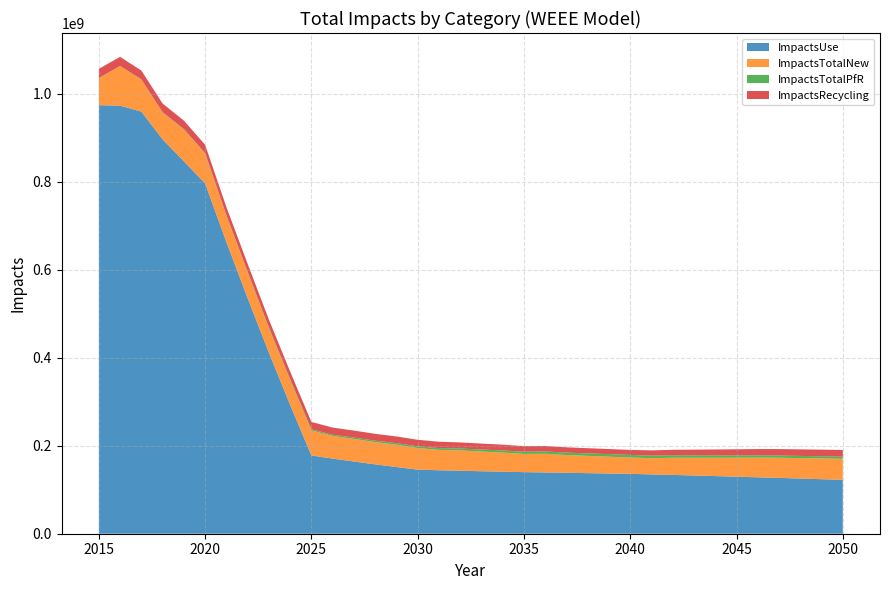

Reading left to right, what are all the values shown in this chart?

ImpactsUse: 2015=974091301.8	2016=973165753.6	2017=959530040.2	2018=896523660.8	2019=846610387.9	2020=796303789.3	2021=663126014.7	2022=535427069.1	2023=411650775.3	2024=292931384.4	2025=177874671.6	2026=170769733.9	2027=164129296.6	2028=157716022.9	2029=151646904.3	2030=145659047.7	2031=144317615.5	2032=143159104.1	2033=142049373.4	2034=141030712.1	2035=139978373.9	2036=139289419.9	2037=138498691.7	2038=137709482.5	2039=136897109.7	2040=136067334.0	2041=134893401.7	2042=133699277.5	2043=132394686.8	2044=131036131.8	2045=129654096.7	2046=128281138.3	2047=126888101.9	2048=125432371.4	2049=123956503.7	2050=122503929.0
ImpactsTotalNew: 2015=61541587.9	2016=89890500.1	2017=72708962.7	2018=60928166.0	2019=72244390.2	2020=67789841.1	2021=59525850.2	2022=58467741.9	2023=55491312.3	2024=56293611.4	2025=56957859.2	2026=51396599.9	2027=51387898.0	2028=50491347.1	2029=50688522.5	2030=49126921.9	2031=46310049.8	2032=46092658.8	2033=44739147.4	2034=43448702.1	2035=41391454.1	2036=42442694.2	2037=40365163.7	2038=39279592.9	2039=38206586.6	2040=37167184.7	2041=36834077.3	2042=38992621.0	2043=40256370.6	2044=41643362.8	2045=43118286.4	2046=44688148.0	2047=45861789.0	2048=46483373.7	2049=47213745.5	2050=47845140.6
ImpactsTotalPfR: 2015=44254.8	2016=283712.9	2017=525201.9	2018=770299.1	2019=1018884.3	2020=1270426.7	2021=1538338.3	2022=1807902.3	2023=2076722.0	2024=2342421.8	2025=2602617.8	2026=2855620.1	2027=3099367.9	2028=3331432.8	2029=3550443.0	2030=3755595.0	2031=4055287.0	2032=4336590.1	2033=4598828.5	2034=4842224.1	2035=5067132.9	2036=5273941.2	2037=5463693.1	2038=5638036.2	2039=5797813.2	2040=5944054.6	2041=5793338.4	2042=5645659.9	2043=5502753.9	2044=5367304.3	2045=5241720.5	2046=5128347.0	2047=5029396.2	2048=4946715.3	2049=4881405.9	2050=4833862.9
ImpactsRecycling: 2015=21165489.1	2016=20628697.5	2017=20113717.5	2018=19640446.6	2019=19182829.8	2020=18736733.1	2021=18280980.2	2022=17842833.0	2023=17416919.3	2024=17004385.5	2025=16608012.1	2026=16234006.3	2027=15884028.2	2028=15556701.5	2029=15253781.1	2030=14976551.9	2031=14453672.0	2032=13963912.8	2033=13507507.7	2034=13087421.9	2035=12705686.1	2036=12363300.8	2037=12060899.4	2038=11798165.0	2039=11572746.0	2040=11381514.7	2041=11931485.6	2042=12471006.9	2043=12992944.7	2044=13484583.1	2045=13932985.1	2046=14326680.3	2047=14656739.9	2048=14917461.5	2049=15106664.0	2050=15225794.6